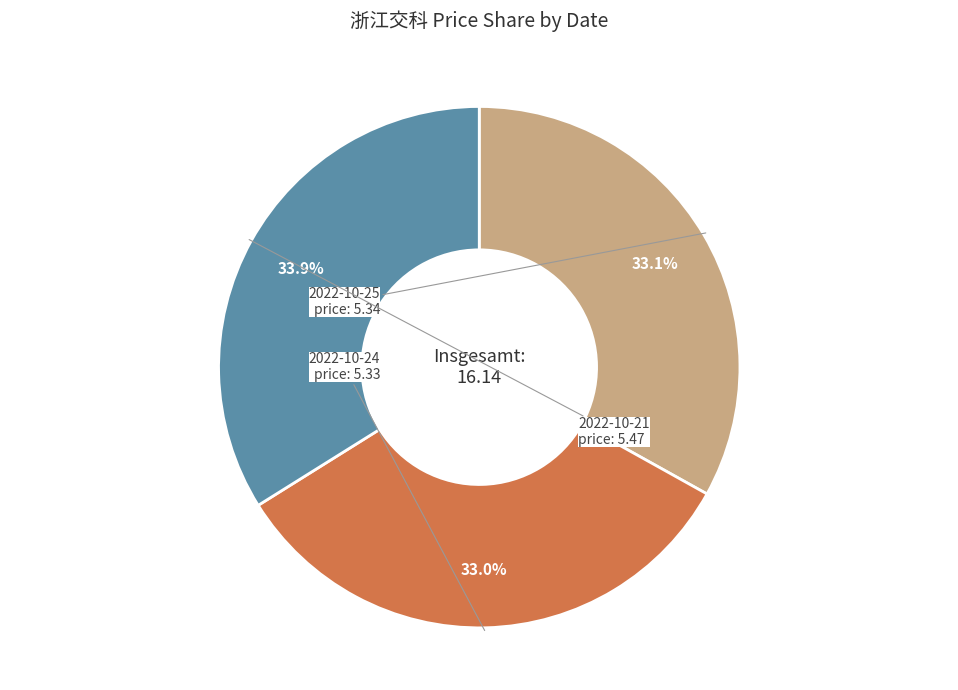

Does any single category account for the majority?

No